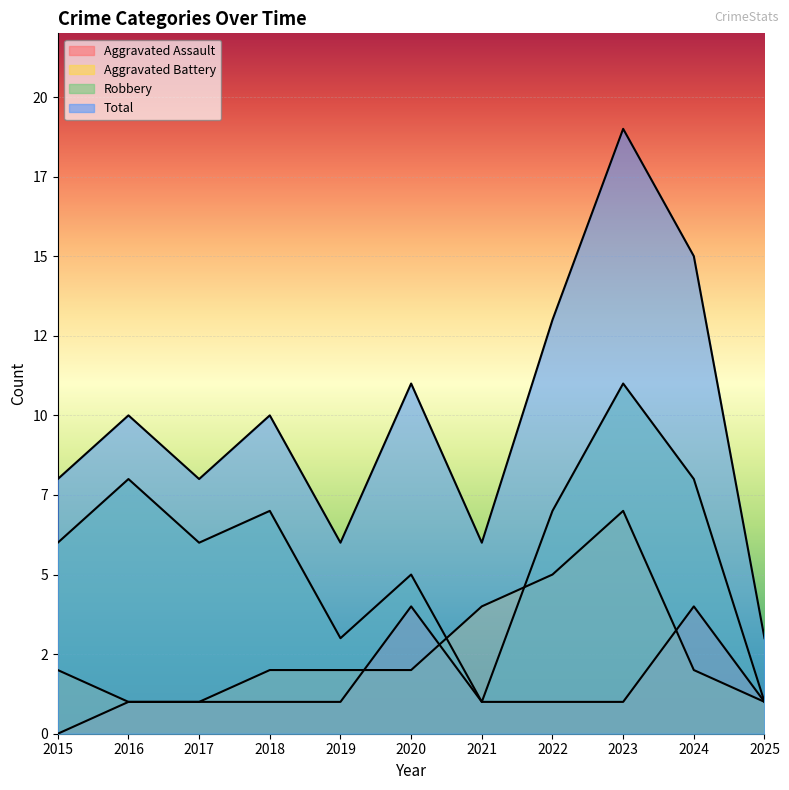

Count the number of data series in this chart.

4